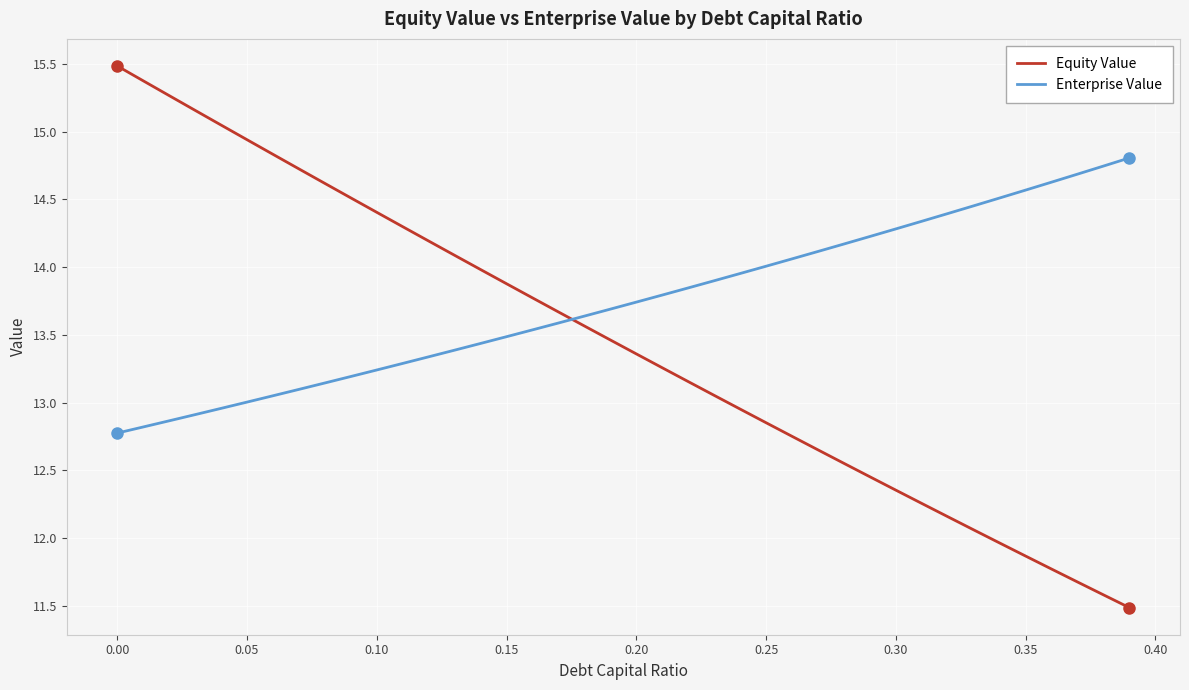

What is the difference between the maximum and minimum values in the Equity Value series?

4.0